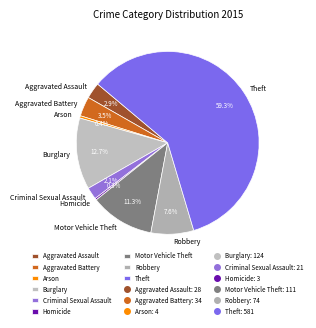

Is Theft the majority of the pie?

Yes